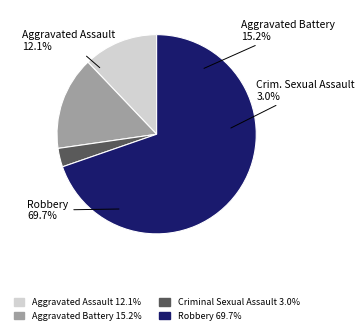

Is Robbery the majority of the pie?

Yes